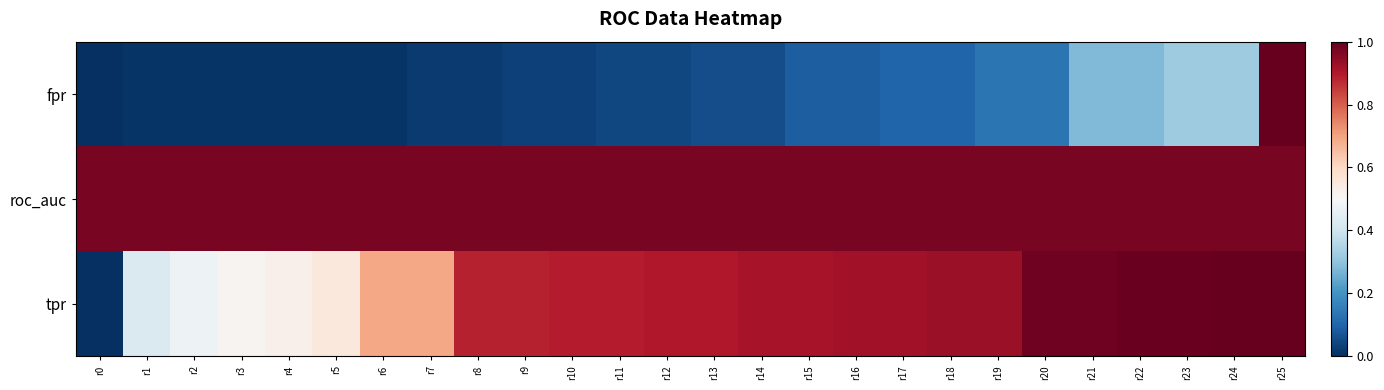

How many series are shown in this chart?

3